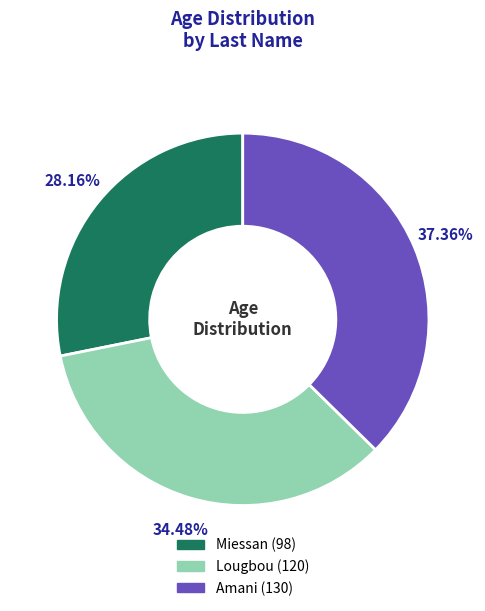

The Amani slice represents 45% of the pie. True or false?

False